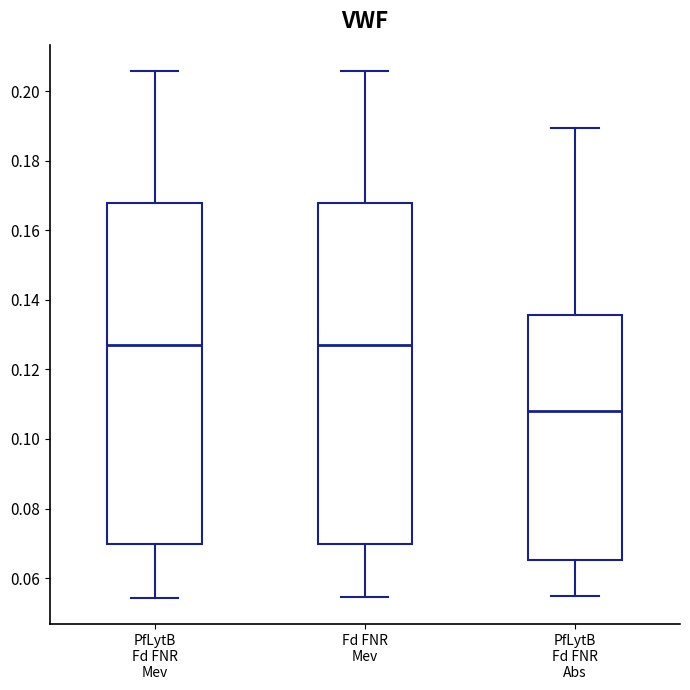

Which box has the lowest median line?

PfLytB Fd FNR Abs